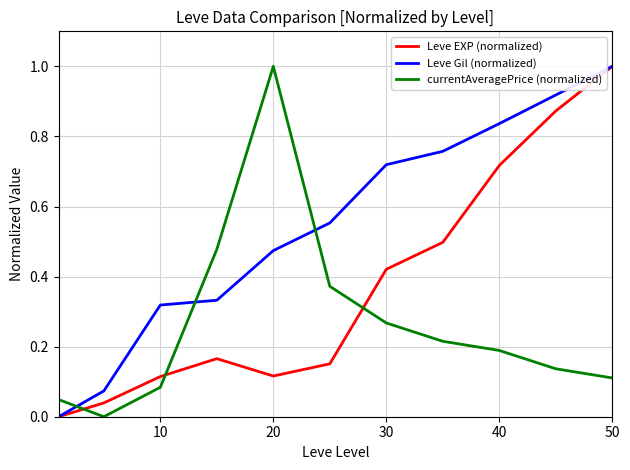

True or false: currentAveragePrice (normalized) and Leve Gil (normalized) cross at least once.

True